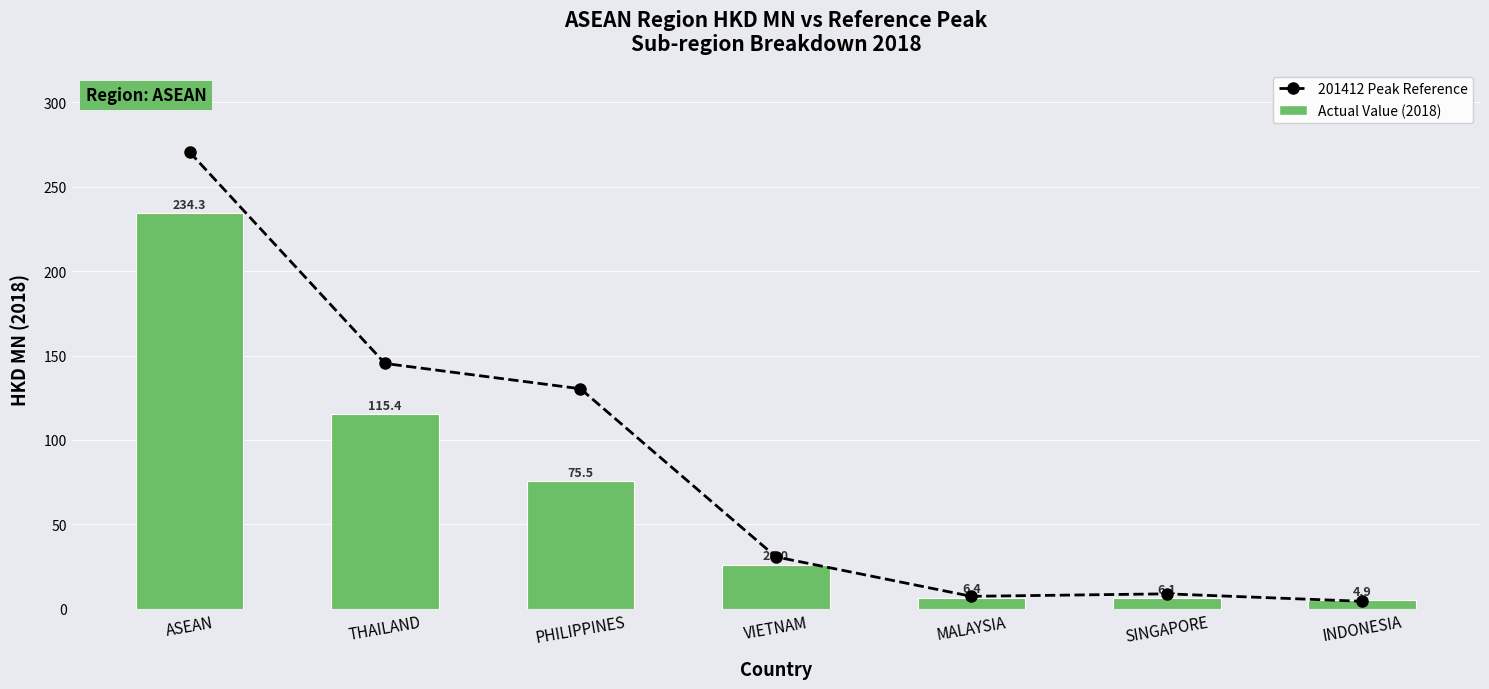

What is the sum of the Actual Value (2018) values at VIETNAM and MALAYSIA?

32.4